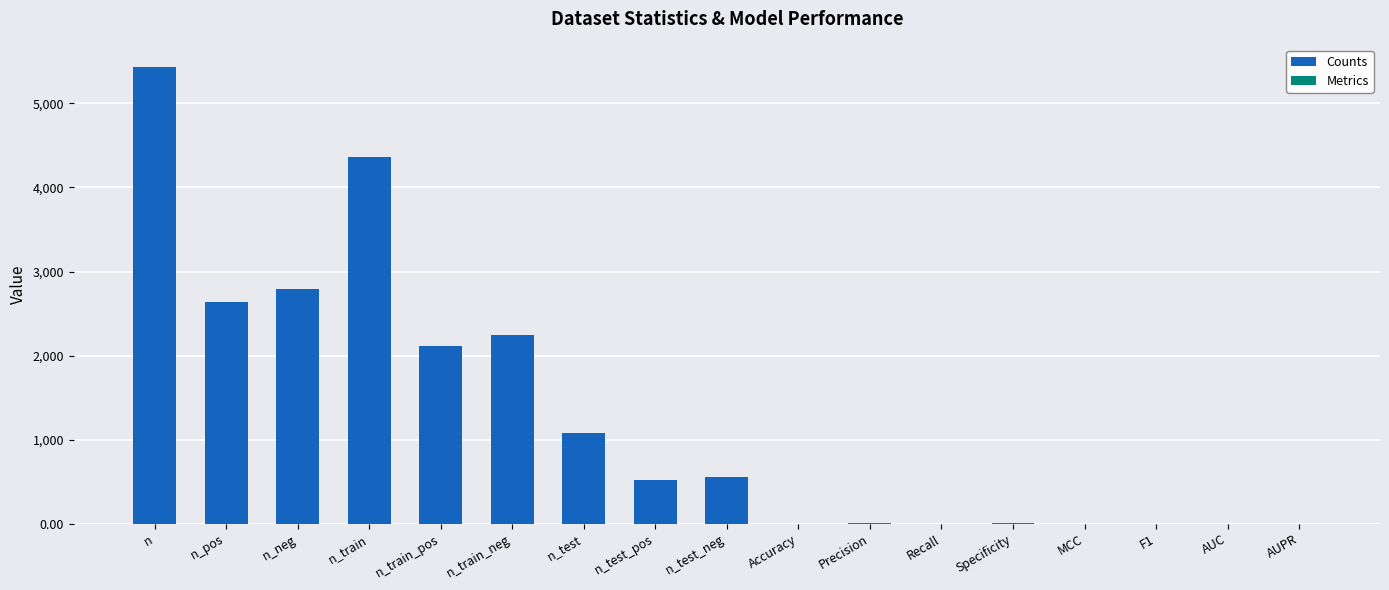

What position from the left is n_test?

7